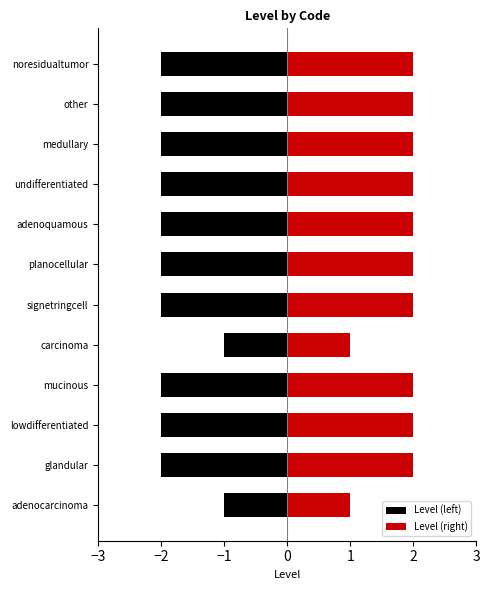

How many groups of bars are there?

12